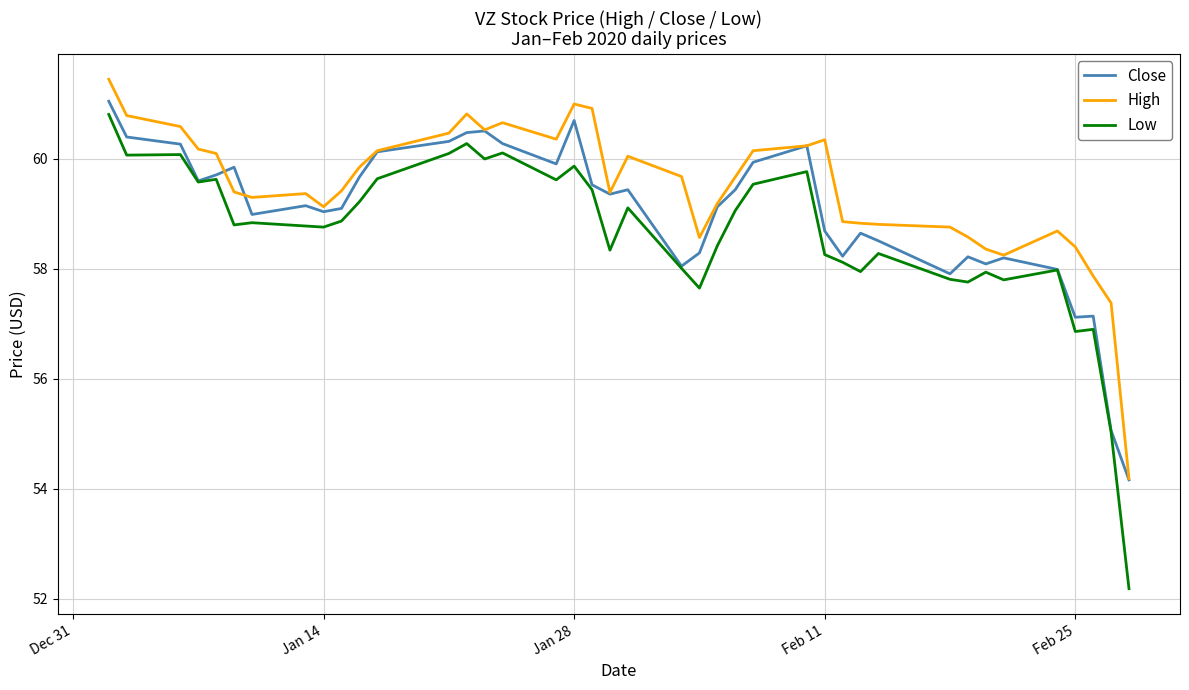

True or false: High and Low cross at least once.

False